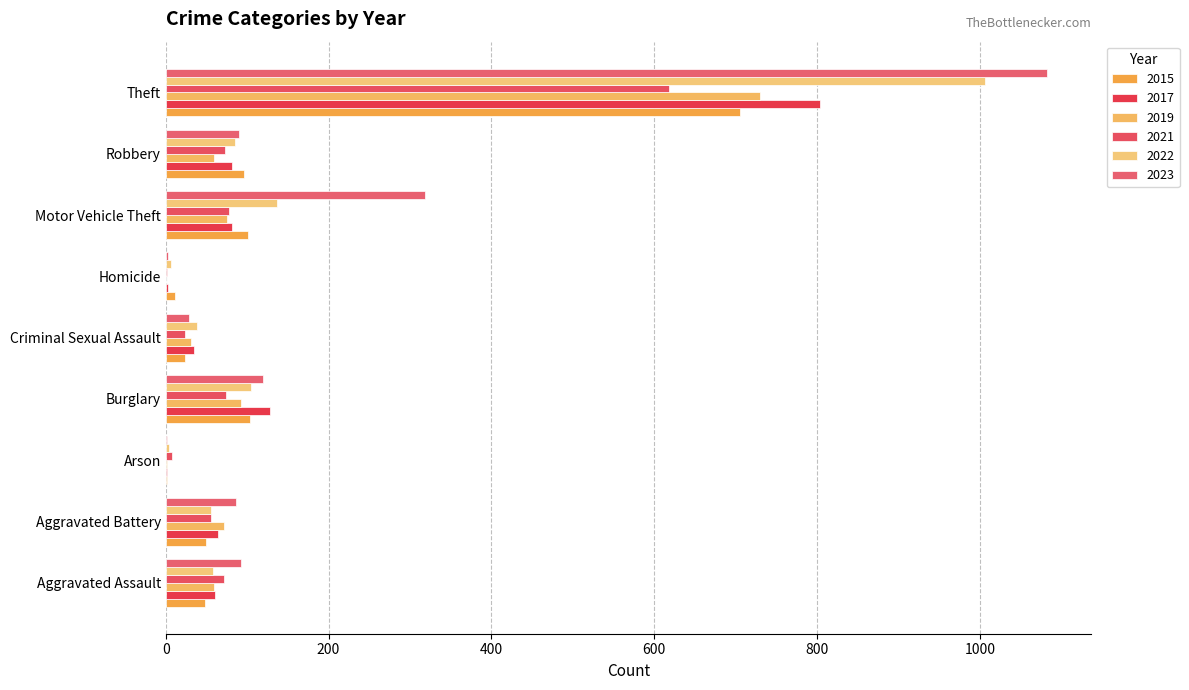

What is the value of the 2023 bar at the 8th from the left?

90